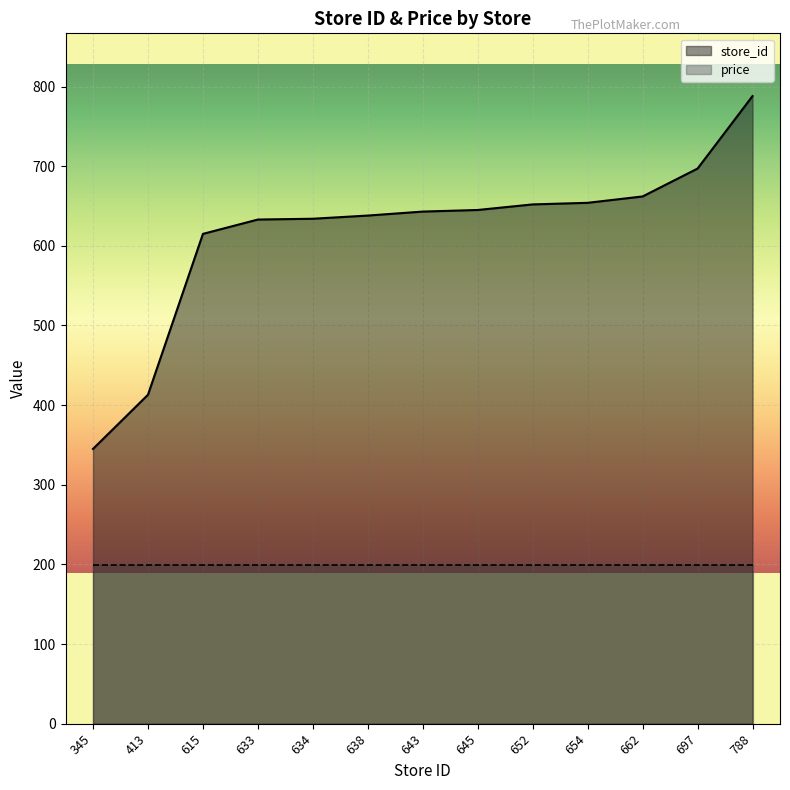

Reading left to right, extract all data points from this chart.

345	413	615	633	634	638	643	645	652	654	662	697	788